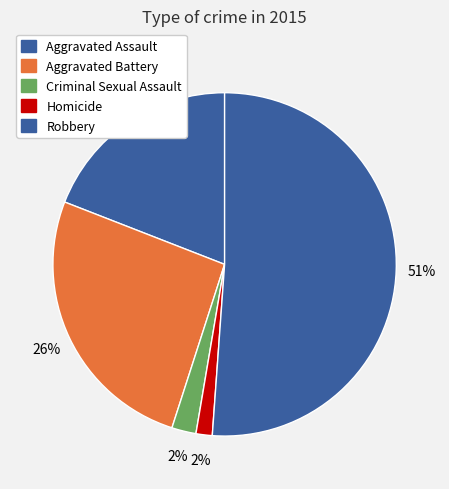

How many segments does this pie chart have?

5